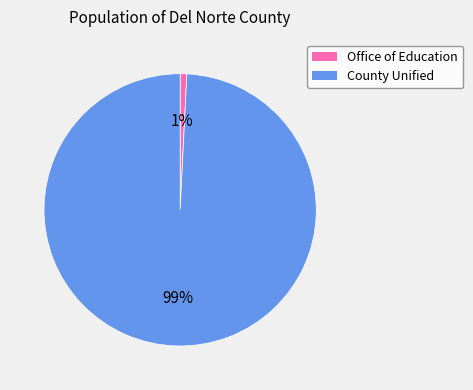

To the nearest percent, what is the average slice percentage?

50%